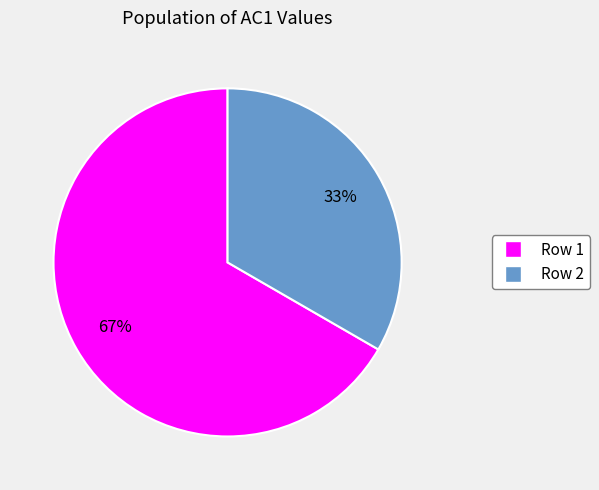

To the nearest percent, what is the average slice percentage?

50%